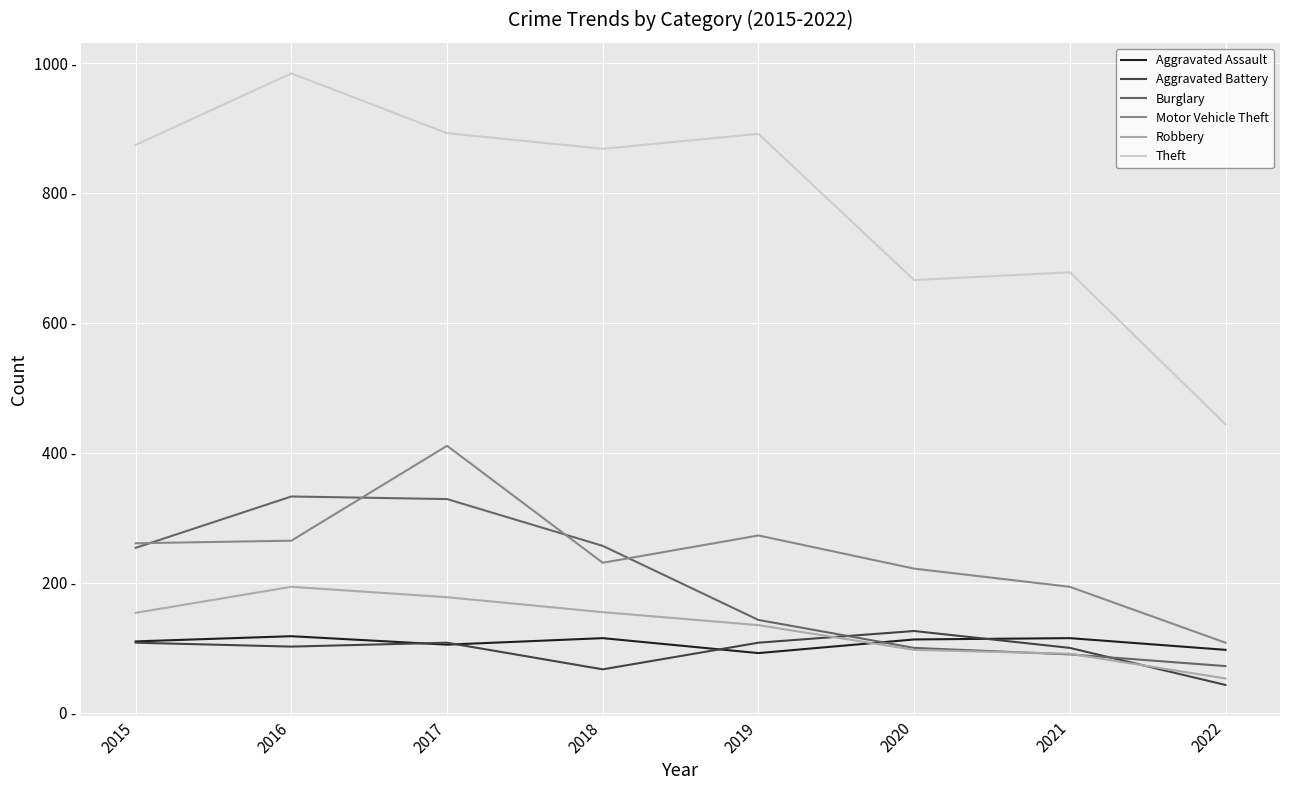

Which series has the widest spread of values?

Theft